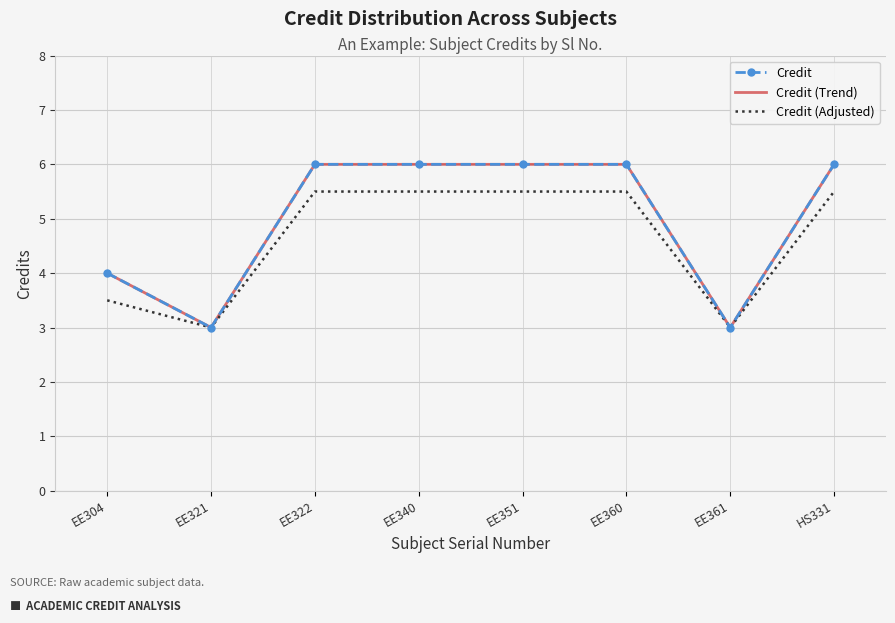

What is the sum of all Credit (Adjusted) values?

37.0